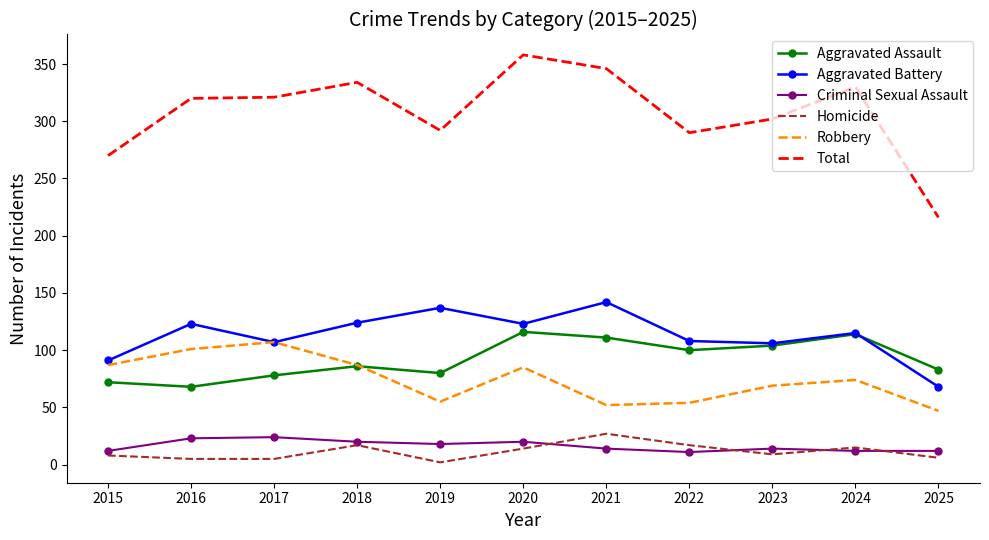

True or false: Total has more than 0 points higher than both neighbors.

True